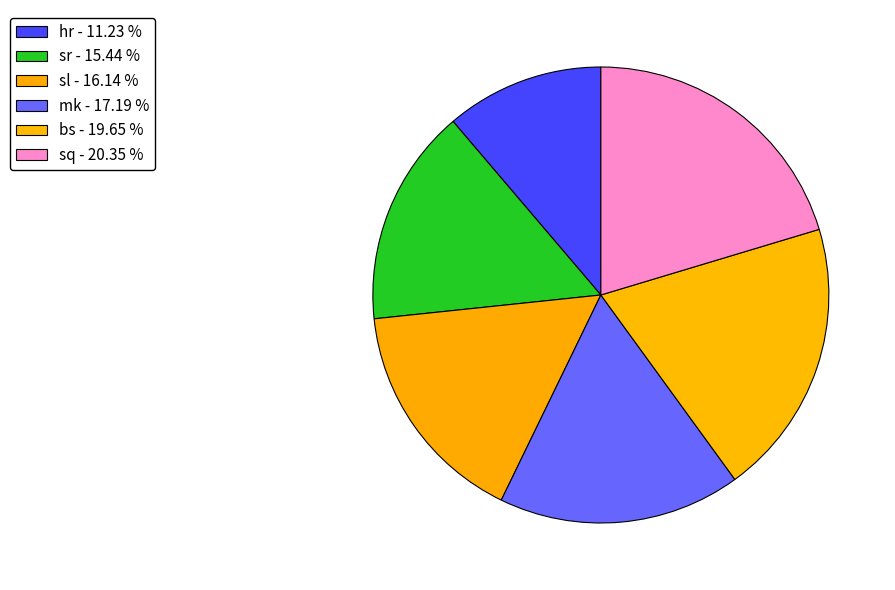

Is there a majority slice in this chart?

No